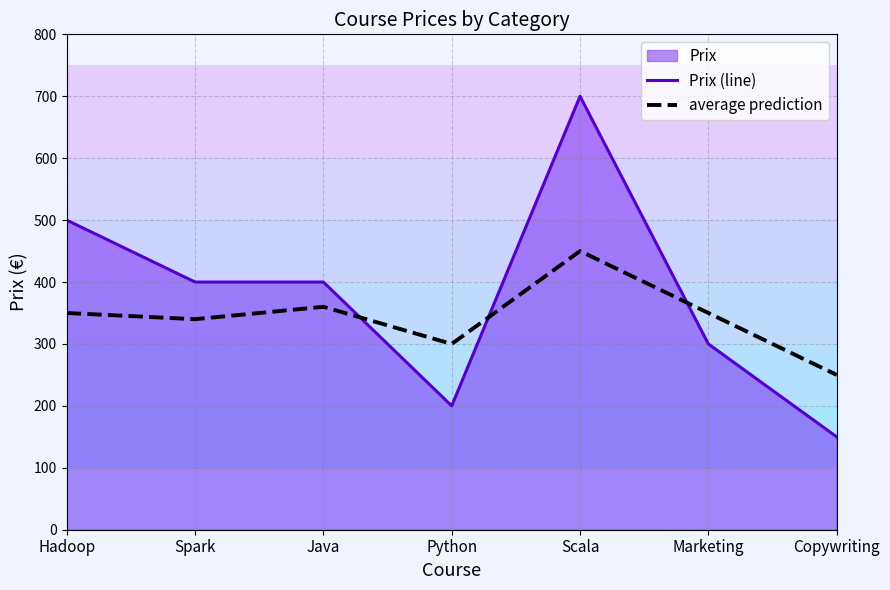

At which category is the sum across all series the highest?

Scala